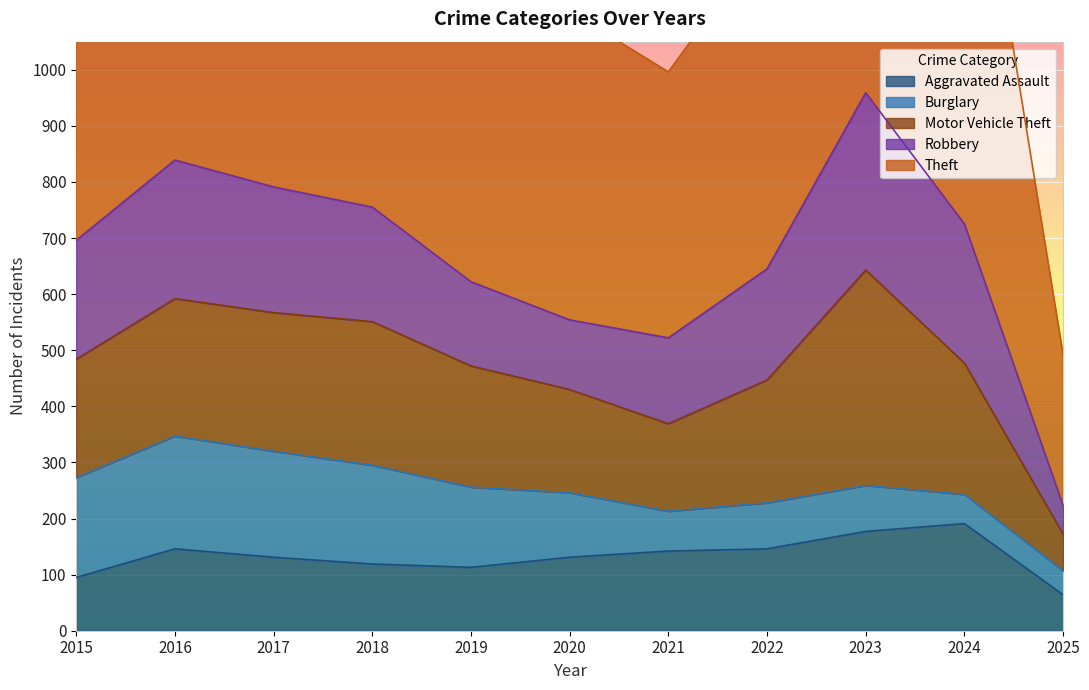

The value of Aggravated Assault at 2017 is 224. True or false?

False